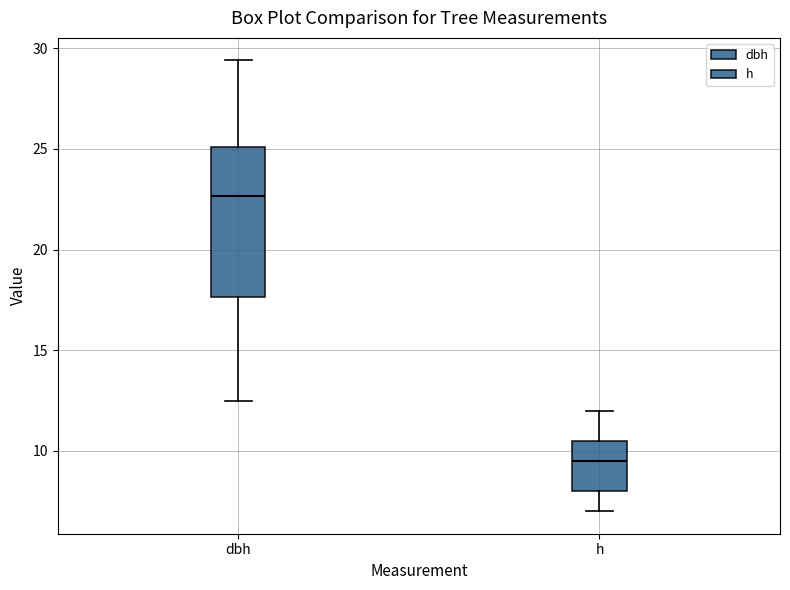

Which box has the lowest median line?

h